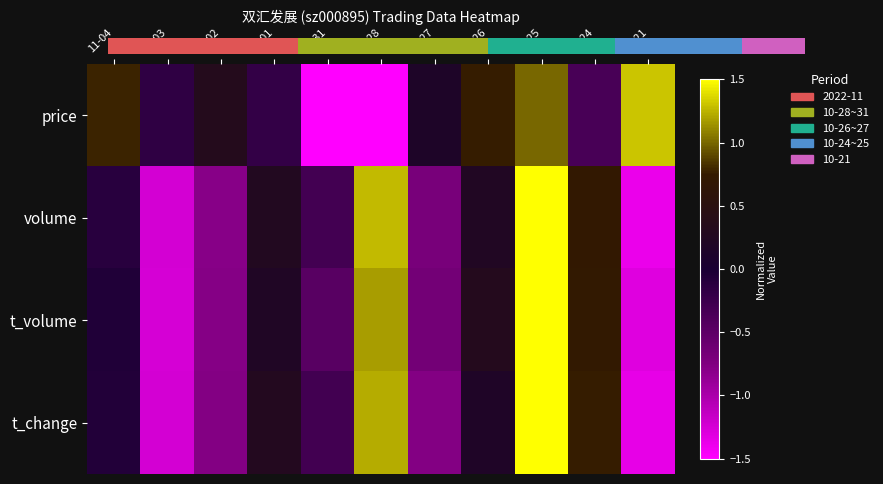

List the series in order of their peak value, lowest first.

price, volume, t_change, t_volume